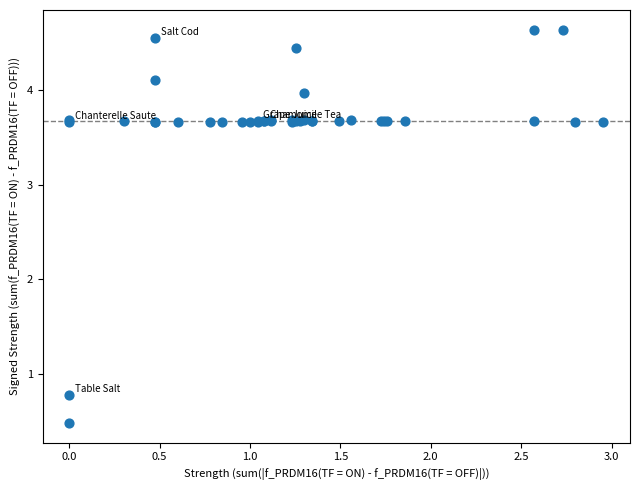

What Y value in the scatter plot is closest to 2?

0.8